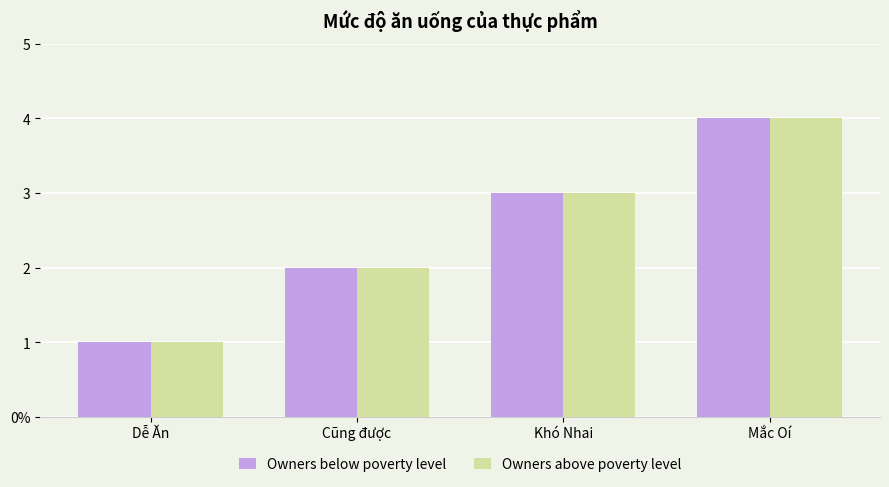

Are the bars horizontal?

No